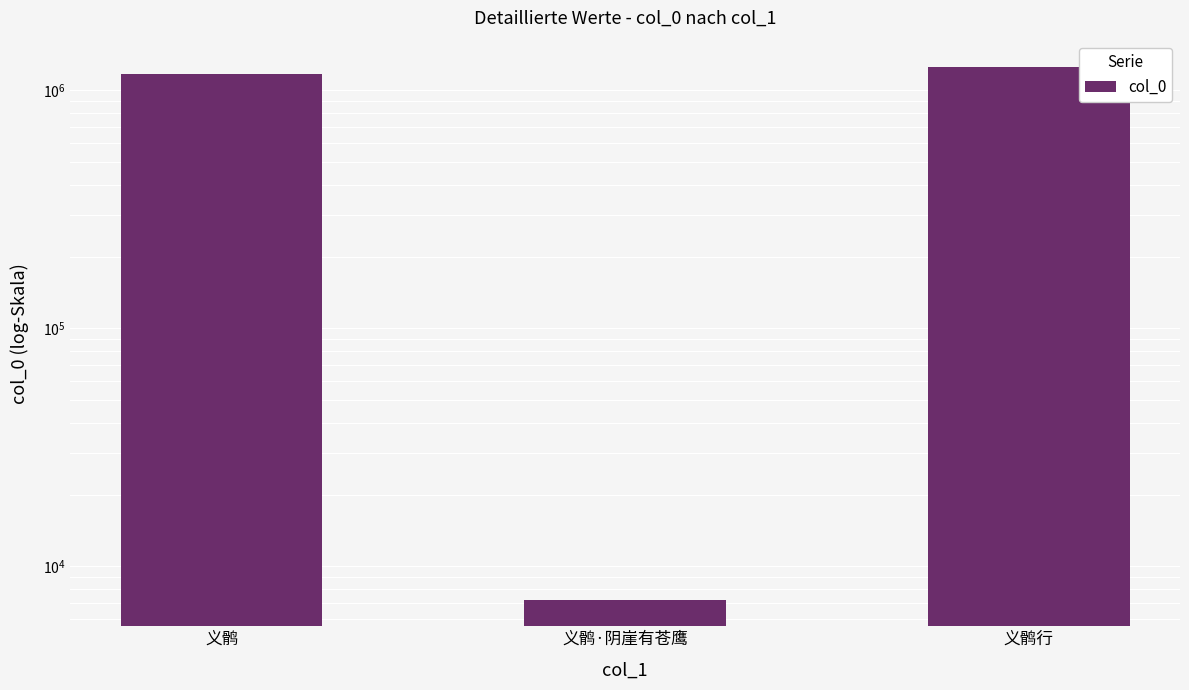

The value at 义鹘·阴崖有苍鹰 is 7253. True or false?

True